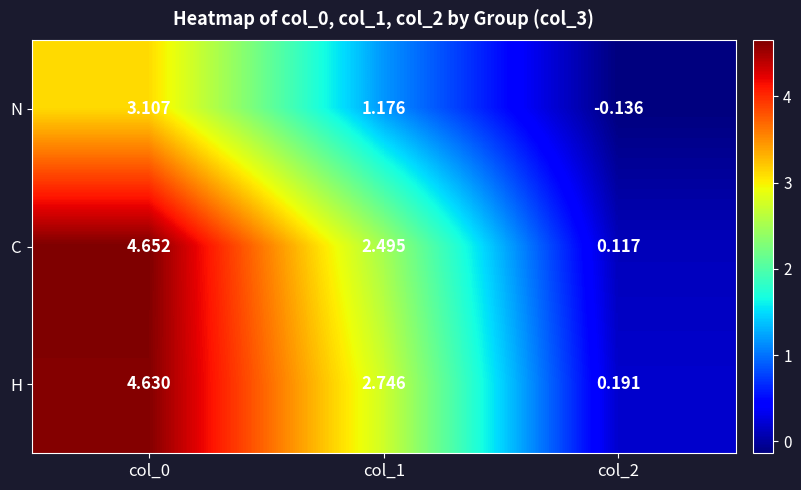

How many data points in N are above 1?

2